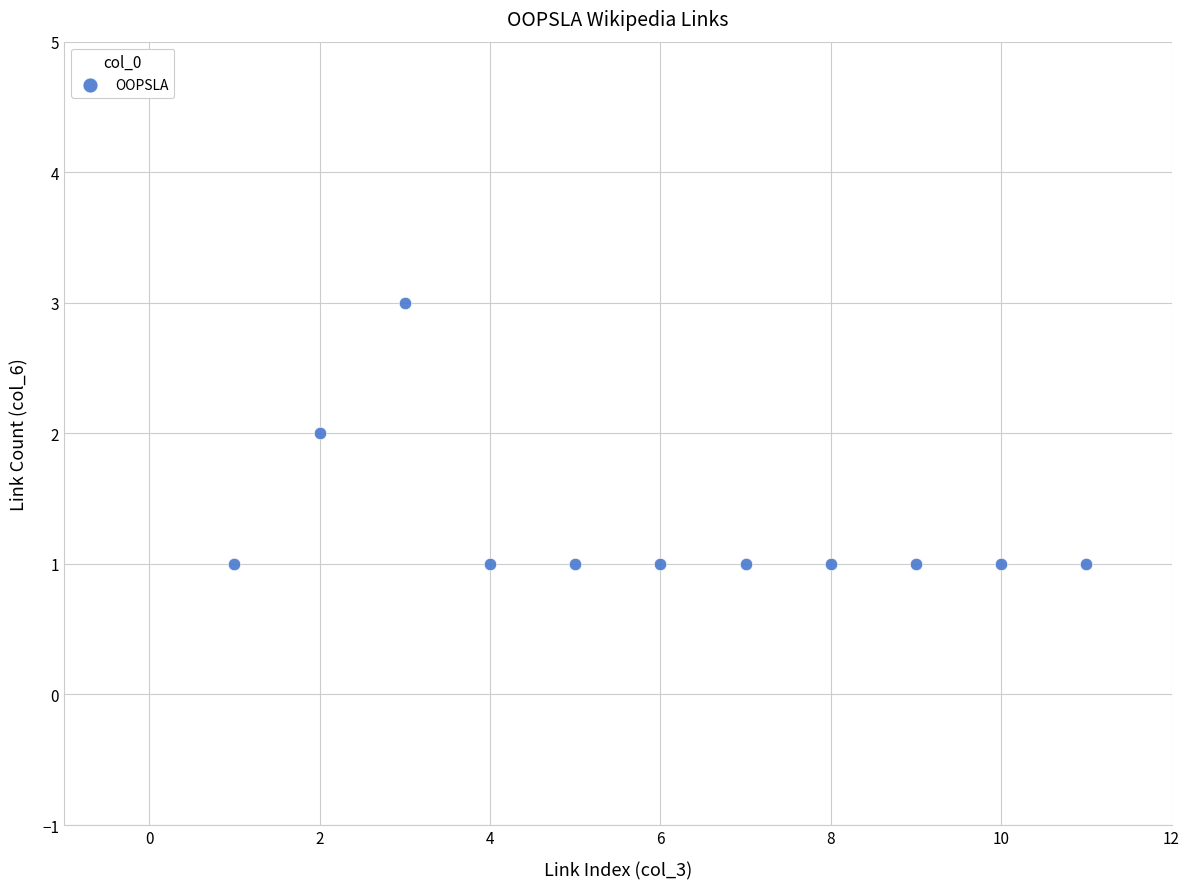

What is the average X value?

6